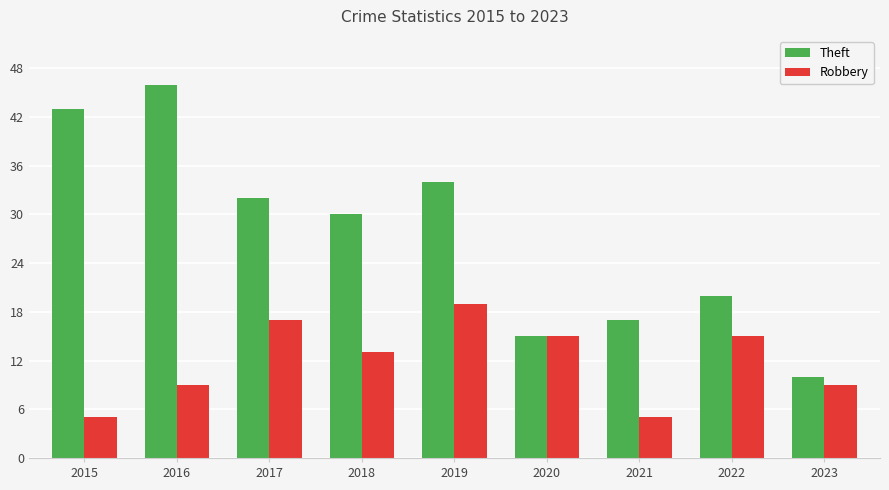

True or false: Robbery has a value of 5 at 2015.

True